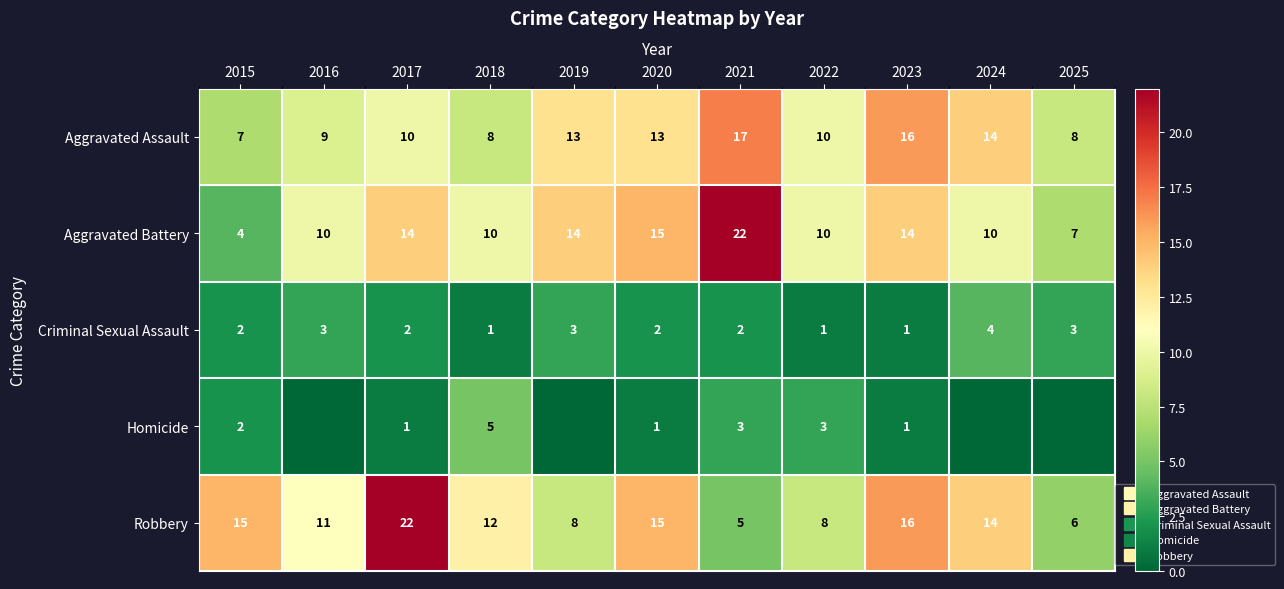

What is the total value across all series at 2019?

38